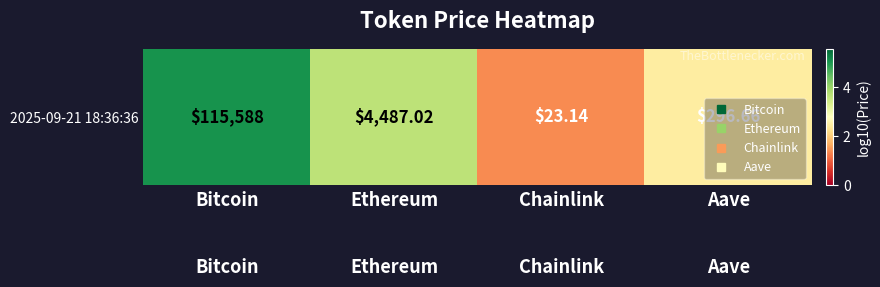

Which label corresponds to the smallest value in the chart?

Chainlink